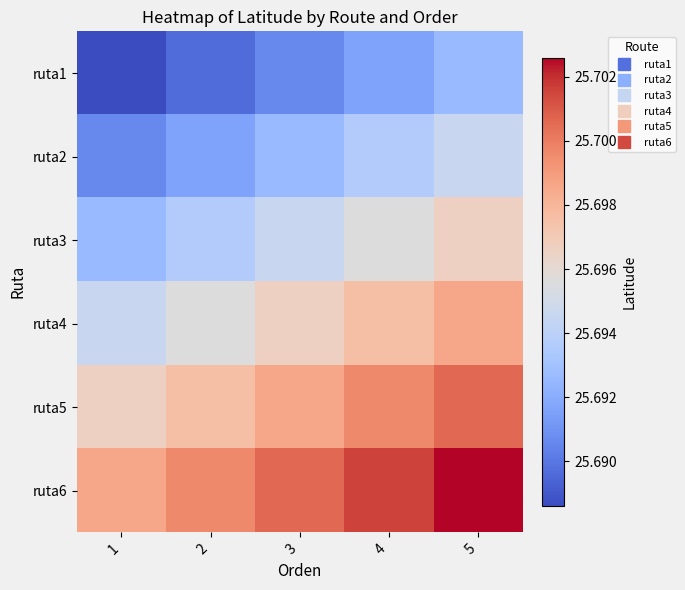

At 1, list the series in order from smallest to largest.

ruta1, ruta2, ruta3, ruta4, ruta5, ruta6